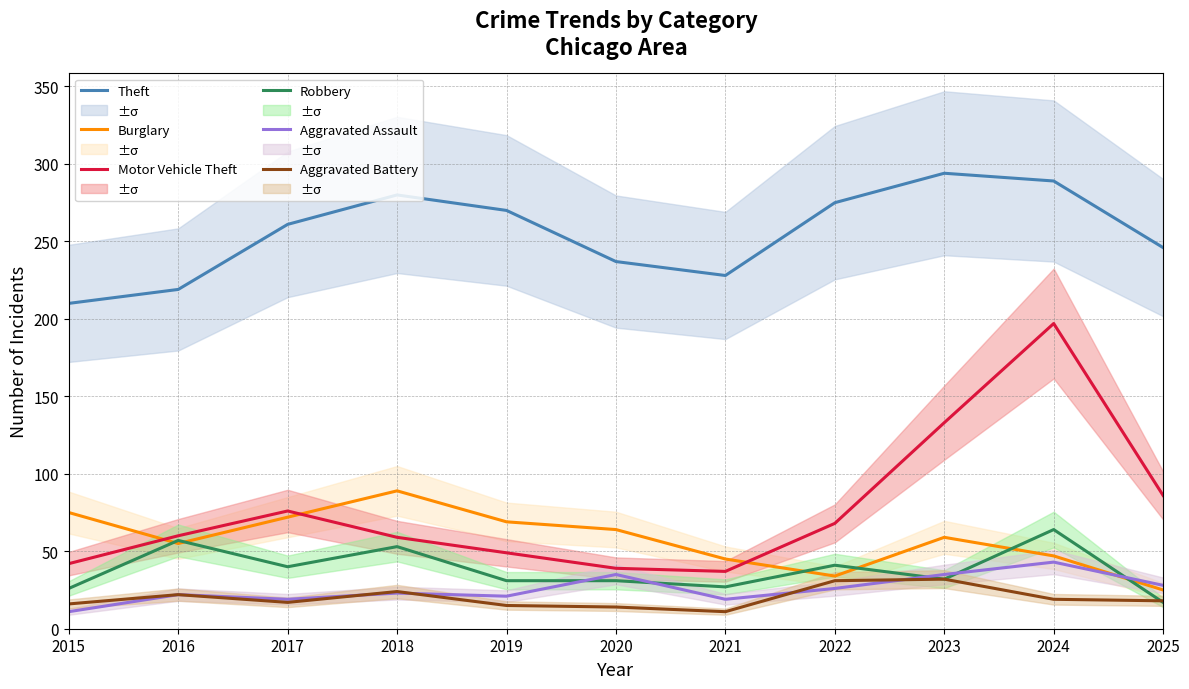

How many data points in Aggravated Assault are less than 23?

5